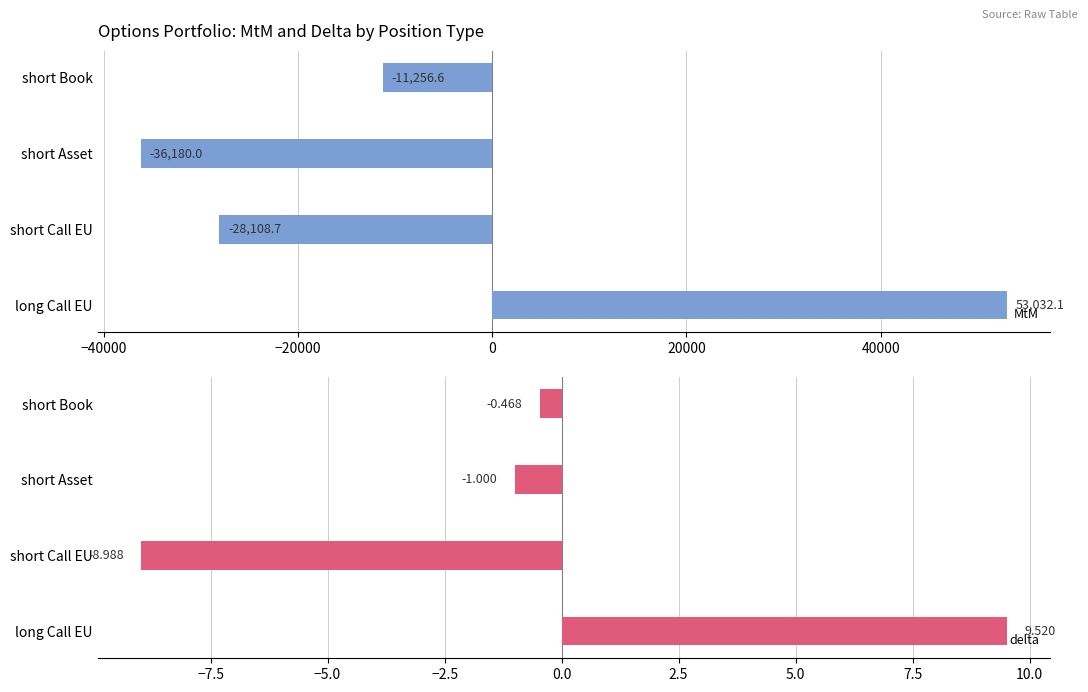

The value of MtM at short Asset is -58960.8. True or false?

False